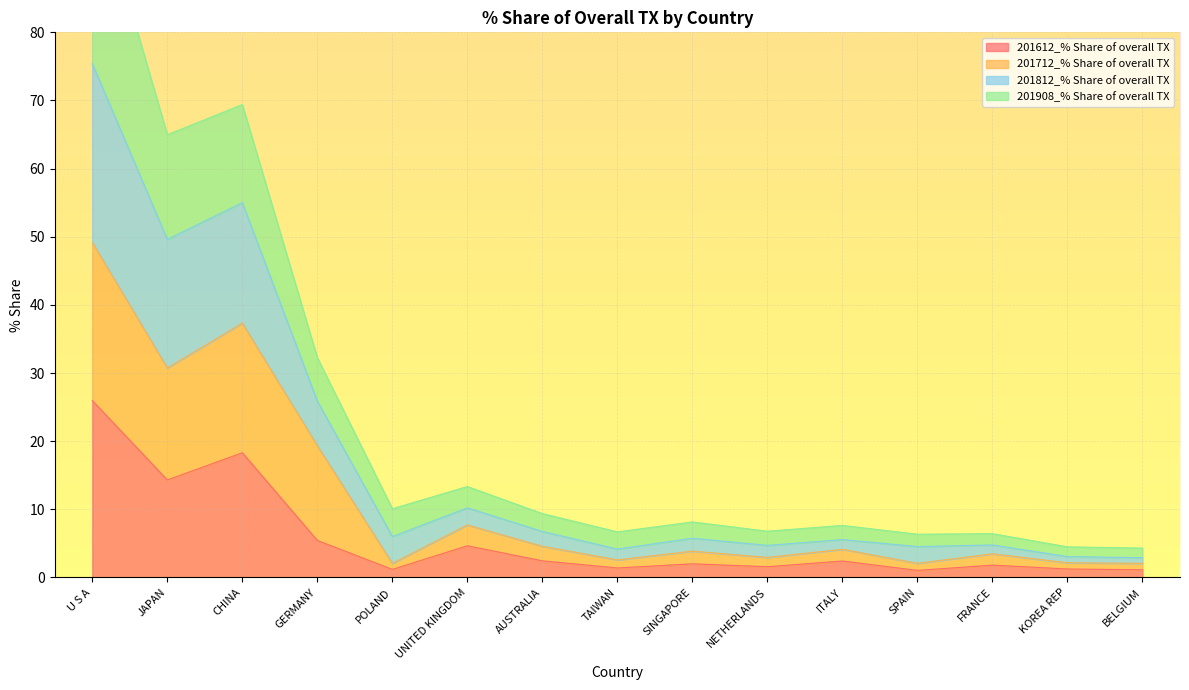

Where is the first local maximum for 201612_% Share of overall TX?

CHINA